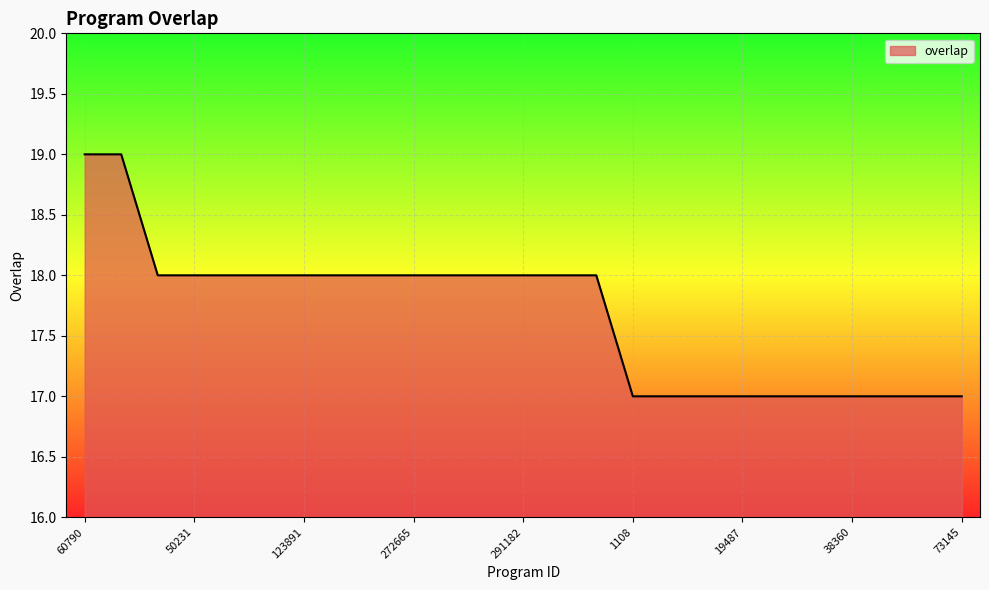

What is the greatest value displayed?

19